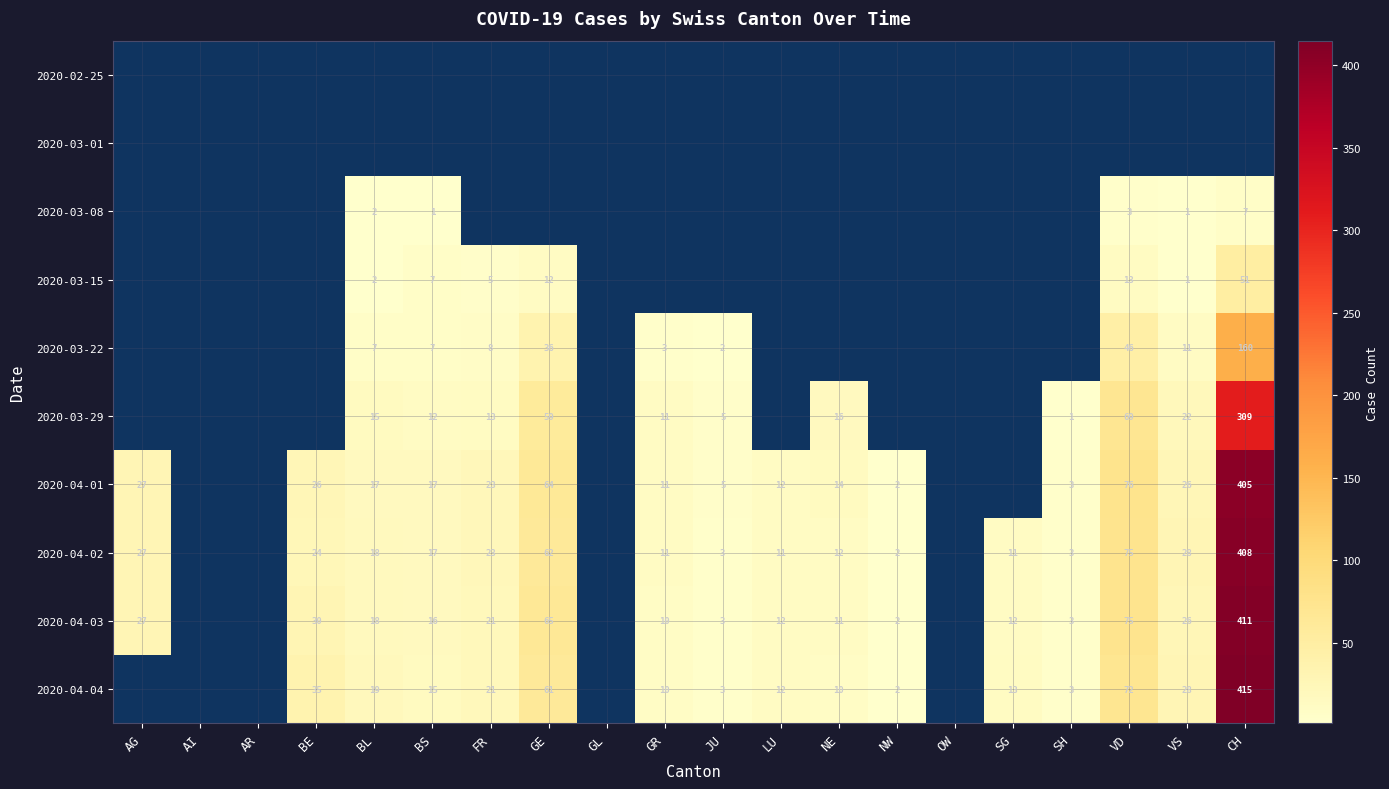

At which category does the chart reach its minimum across all series?

BS